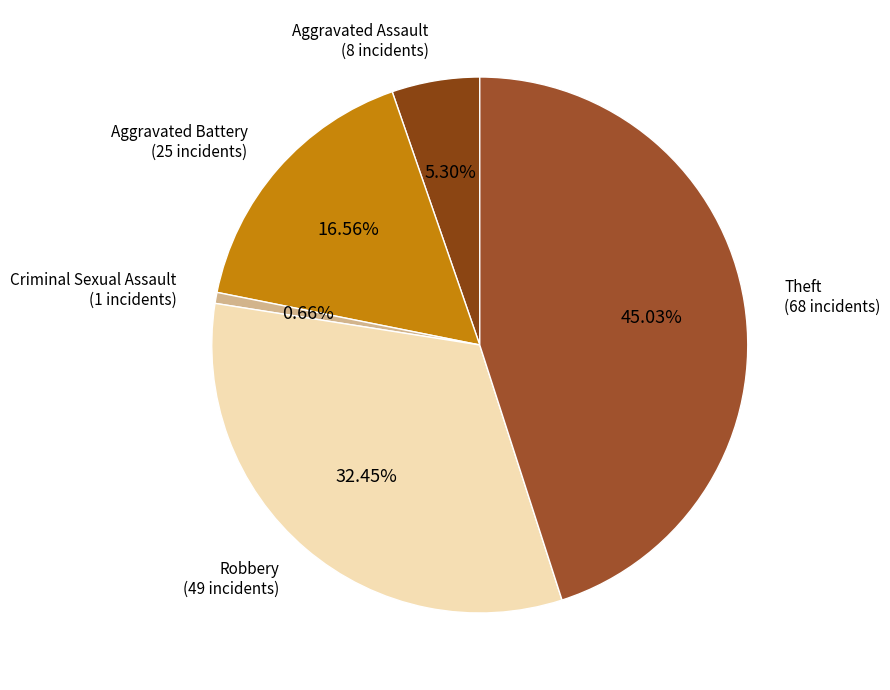

How many segments does this pie chart have?

5